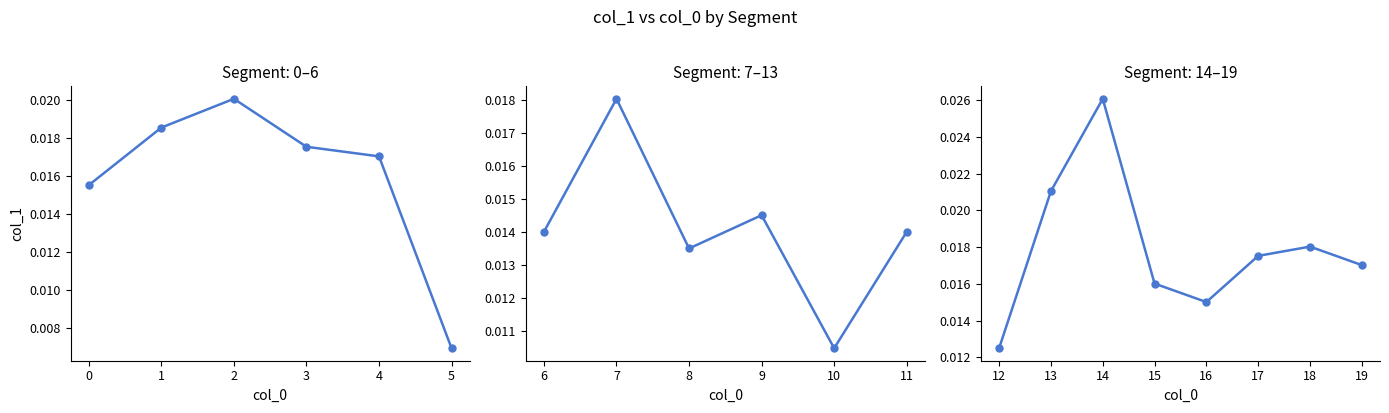

The value at 16 is 0.0. True or false?

False